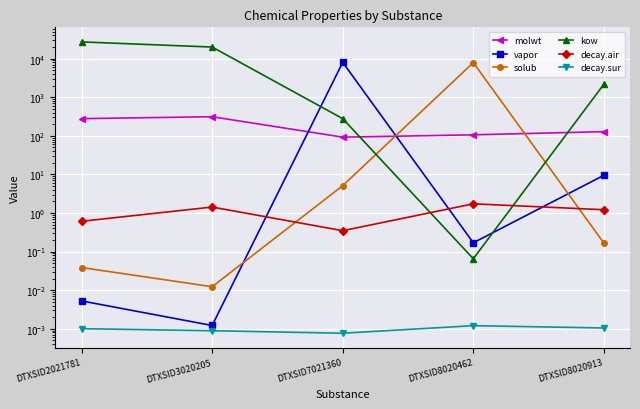

Is it true that solub equals 0.2 at DTXSID8020913?

True